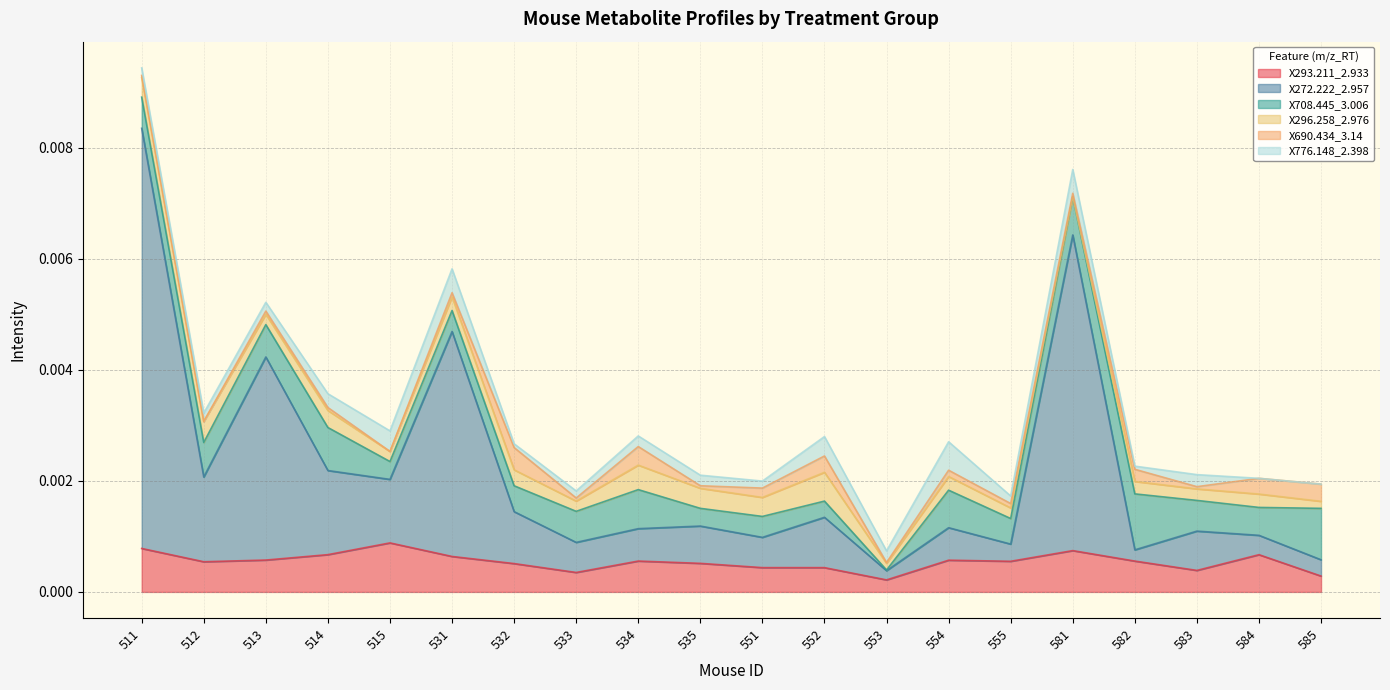

The X296.258_2.976 series shows 0.0 at 585. True or false?

True